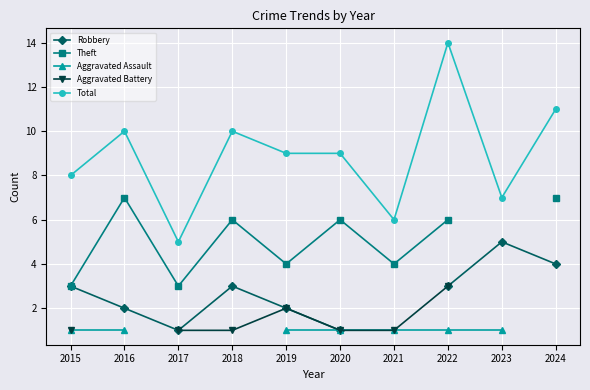

How many series are shown in this chart?

5